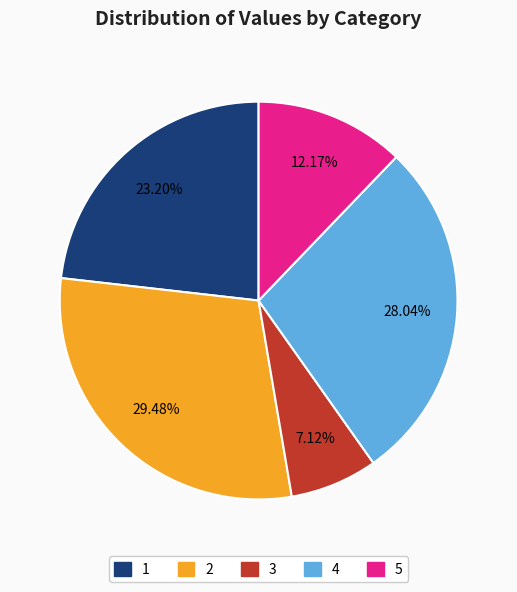

Do 3 and 1 together represent more than half of the pie?

No